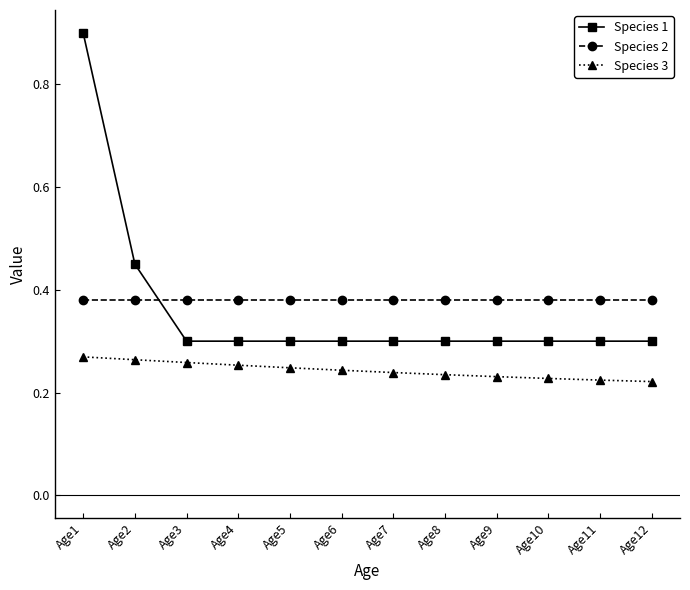

What is the sum of all Species 2 values?

4.6